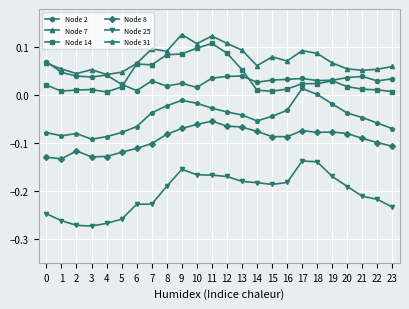

Is the value of Node 31 at 19 greater than the value of Node 2 at 4?

No